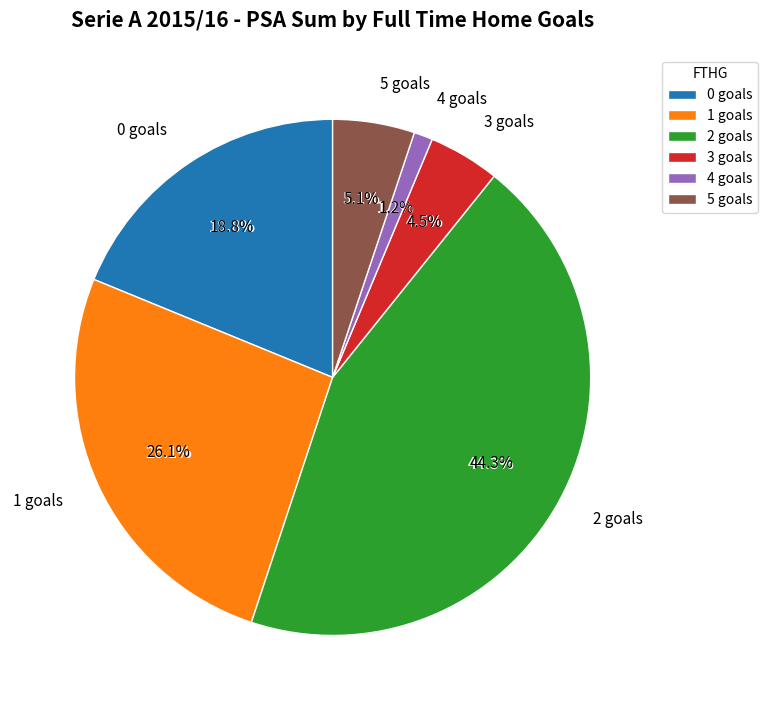

Count the number of slices in the pie.

6